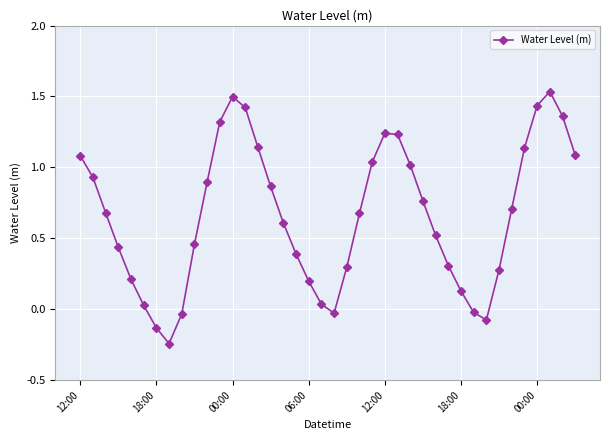

What is the value of the 23rd point from the left?

0.7